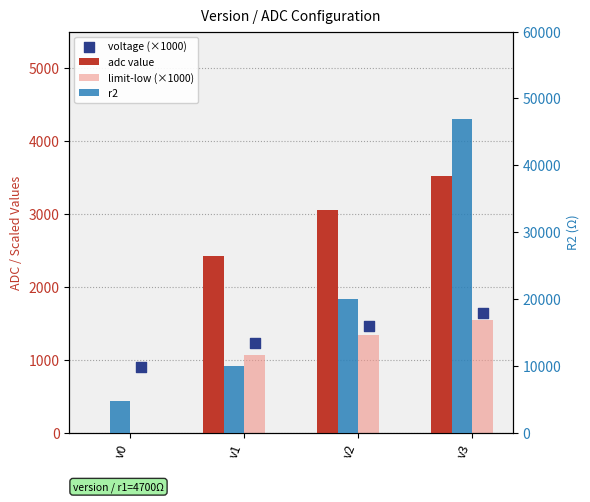

What are all the series names shown in the legend?

adc value, limit-low (×1000), voltage (×1000), r2